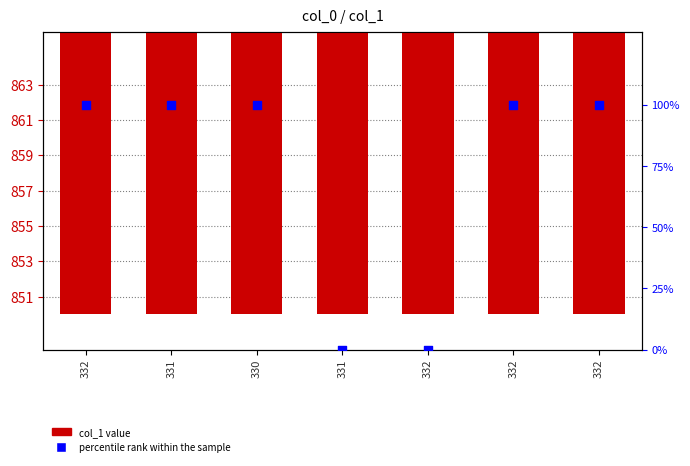

Is the value of percentile rank at 332 greater than the value of col_1 at 332?

No